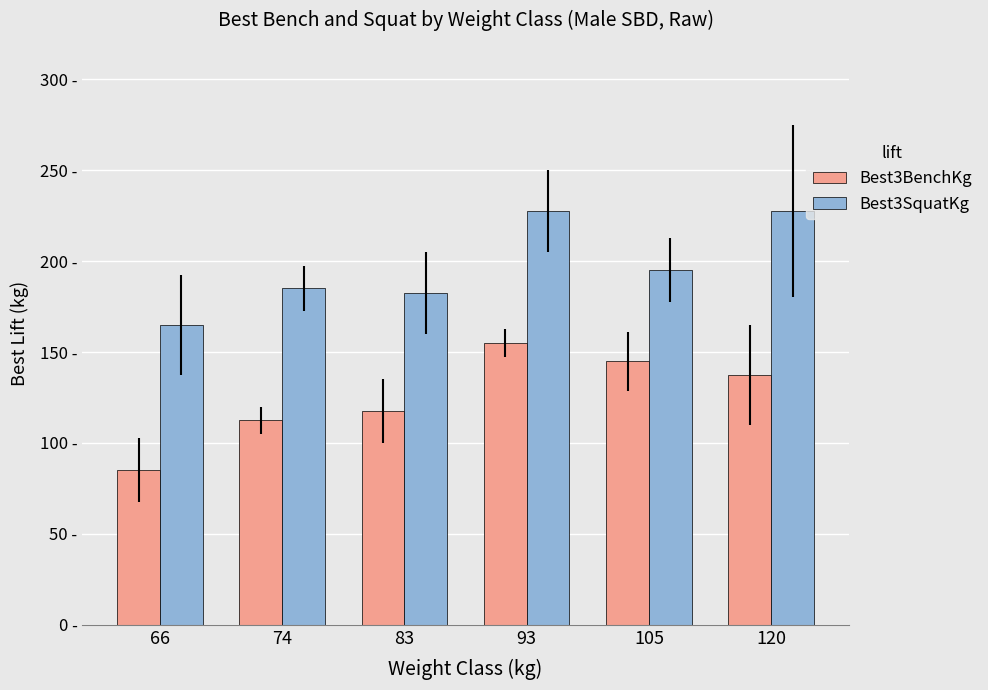

Rank the categories by Best3BenchKg value from lowest to highest.

66, 74, 83, 120, 105, 93